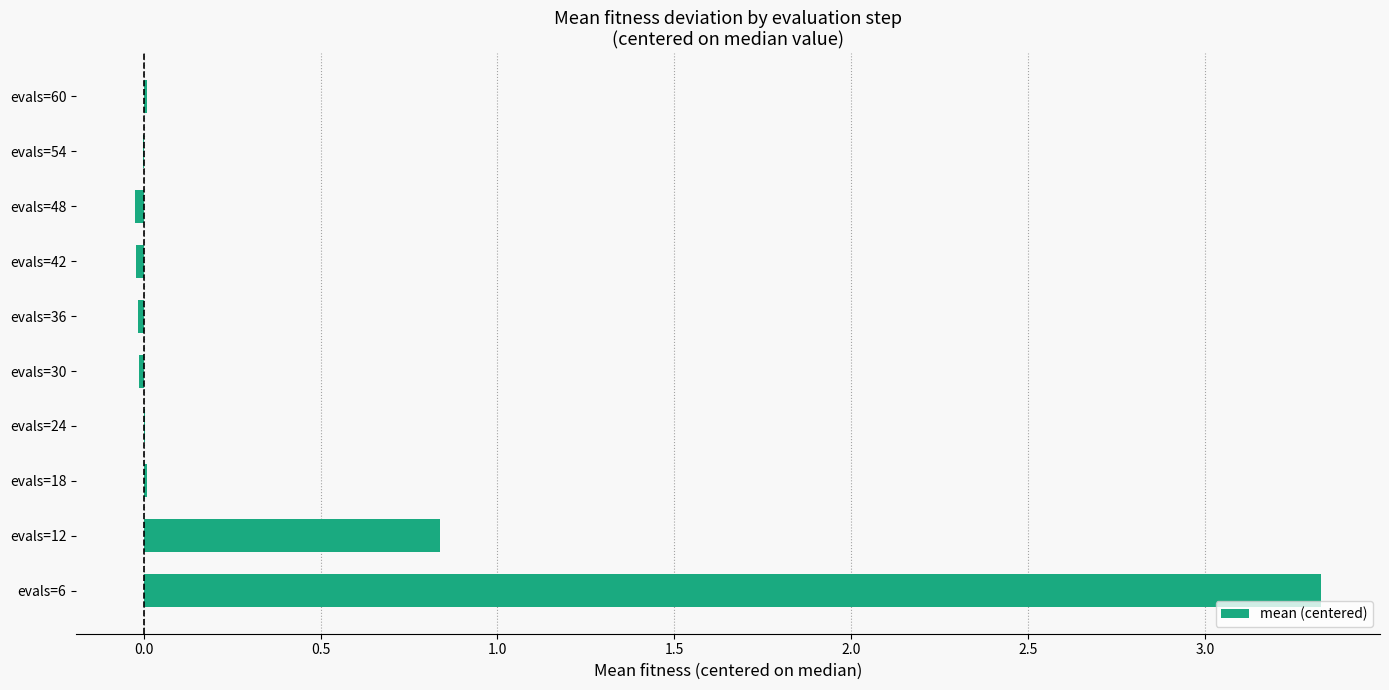

What is the ratio of the value at evals=12 to the value at evals=6?

0.3